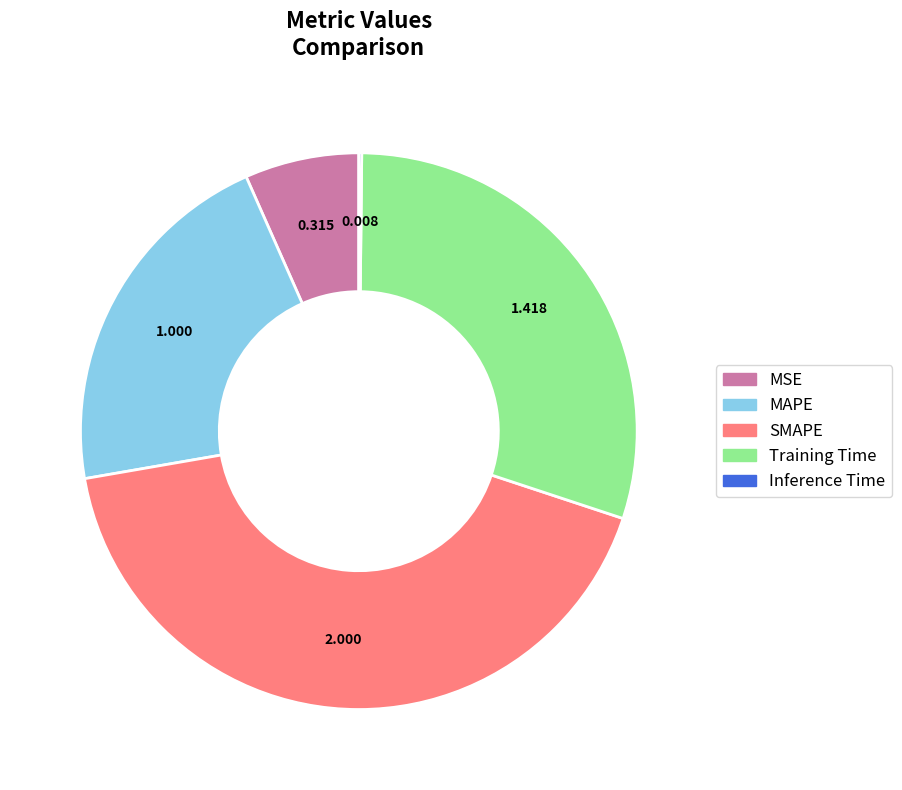

What is the largest slice in the pie chart?

SMAPE